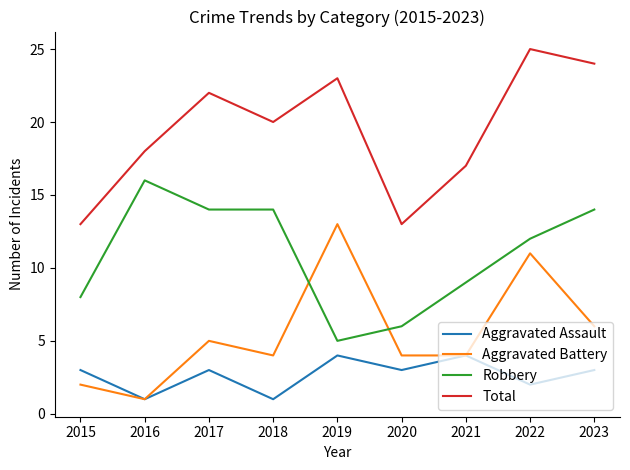

Reading left to right, what are all the values shown in this chart?

Aggravated Assault: 3	1	3	1	4	3	4	2	3
Aggravated Battery: 2	1	5	4	13	4	4	11	6
Robbery: 8	16	14	14	5	6	9	12	14
Total: 13	18	22	20	23	13	17	25	24